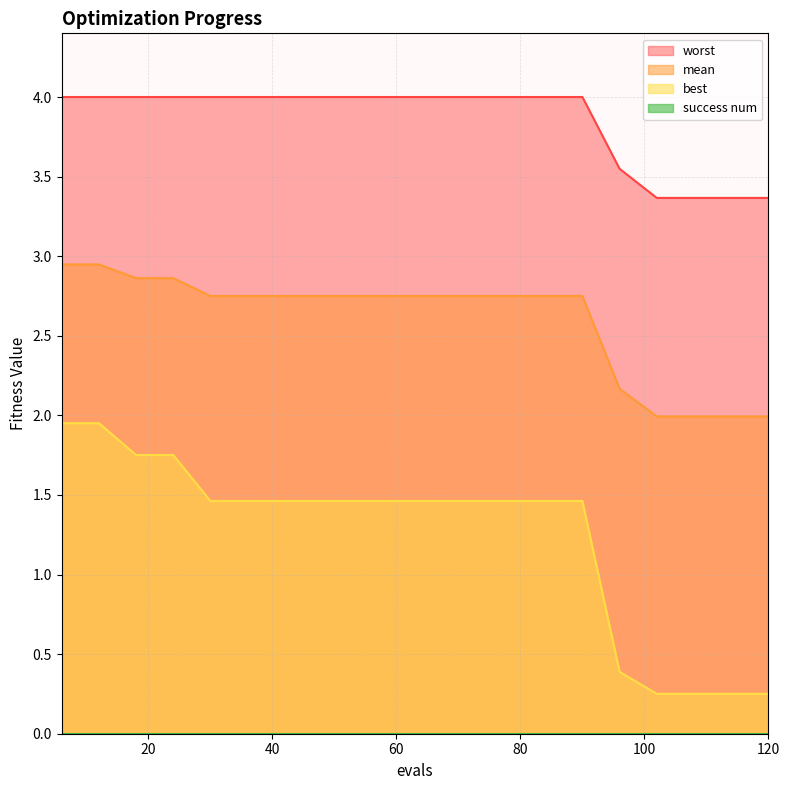

True or false: best and worst intersect in this chart.

False